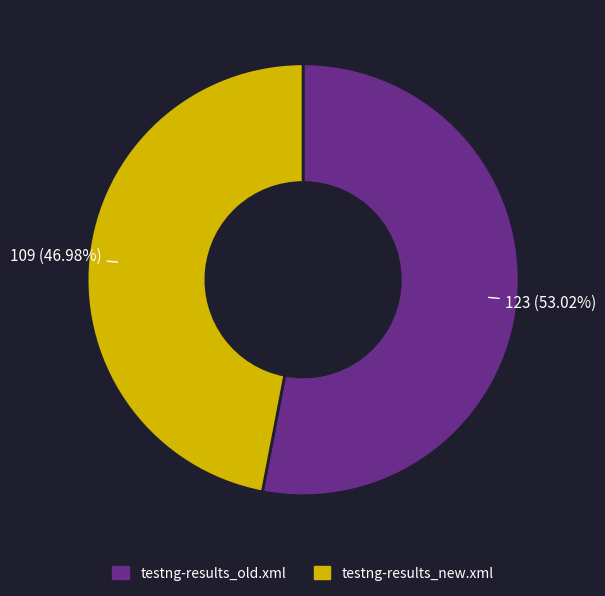

How many segments does this pie chart have?

2